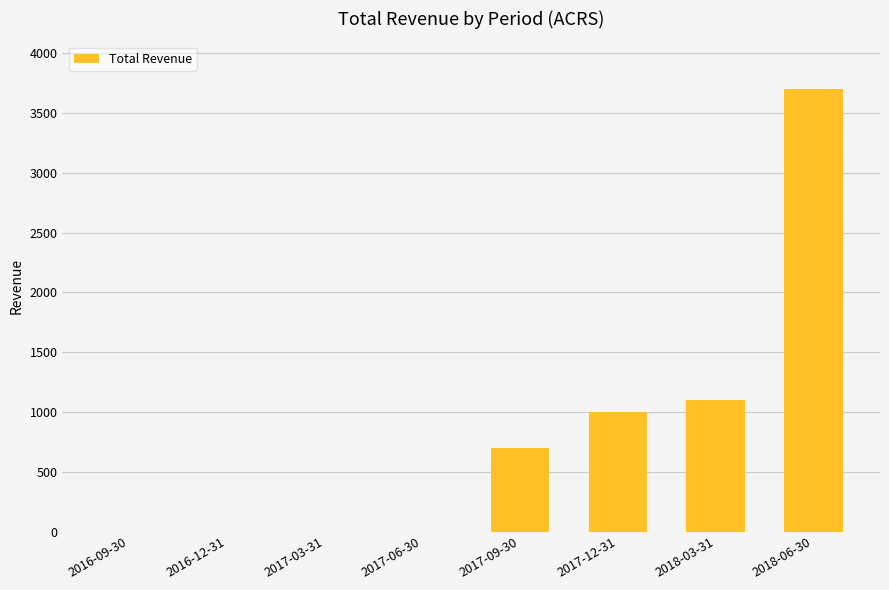

How many categories are shown in the chart?

8